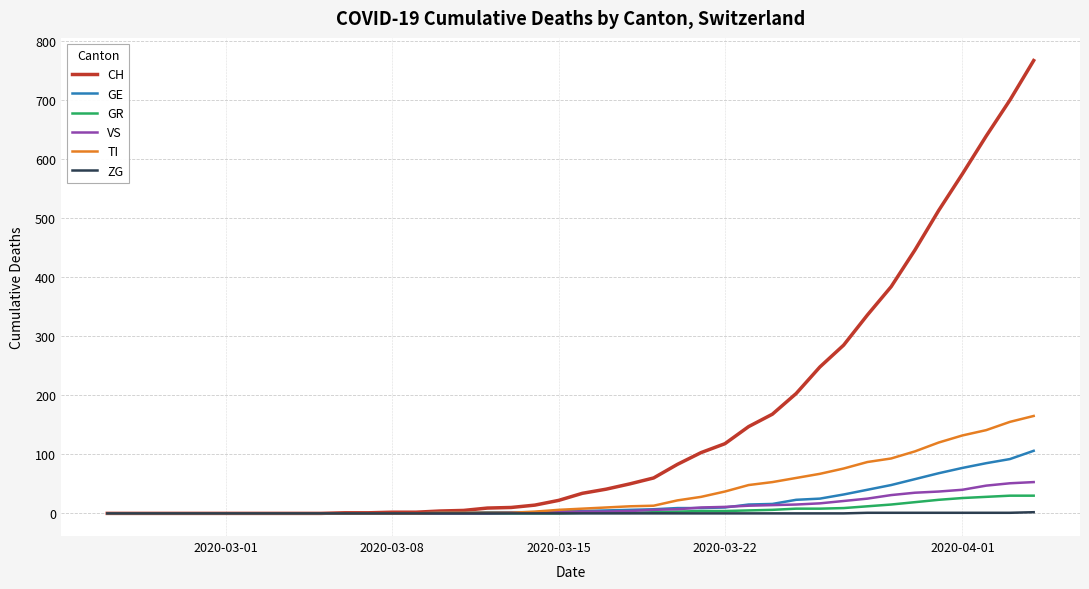

Which series has the largest range (max minus min)?

CH